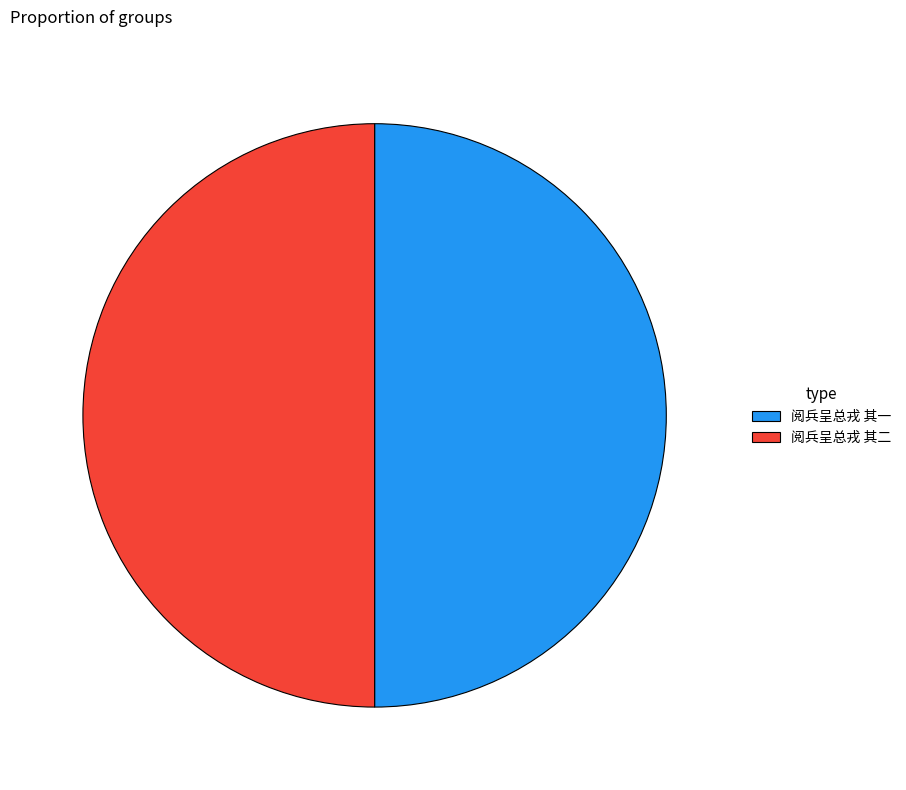

How many segments does this pie chart have?

2